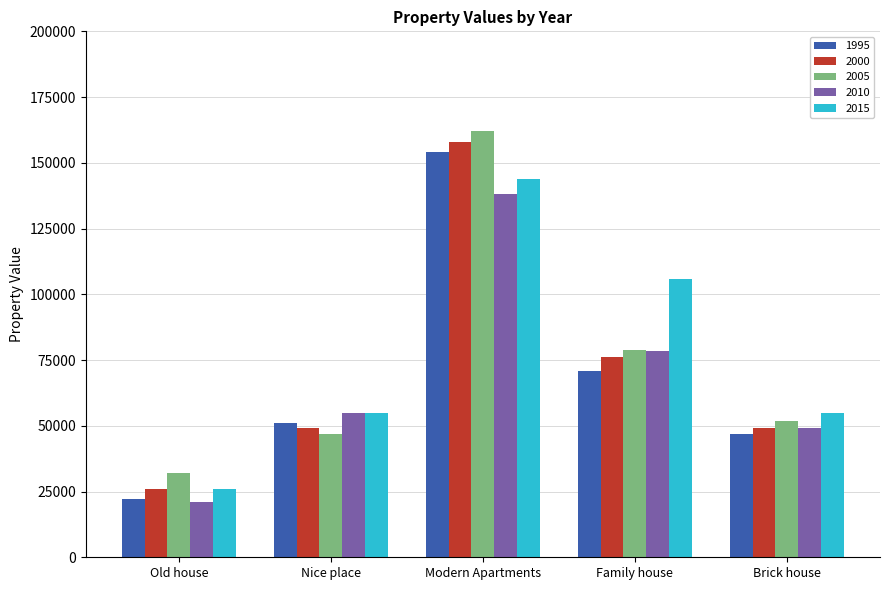

Rank the categories by 2010 value from highest to lowest.

Modern Apartments, Family house, Nice place, Brick house, Old house